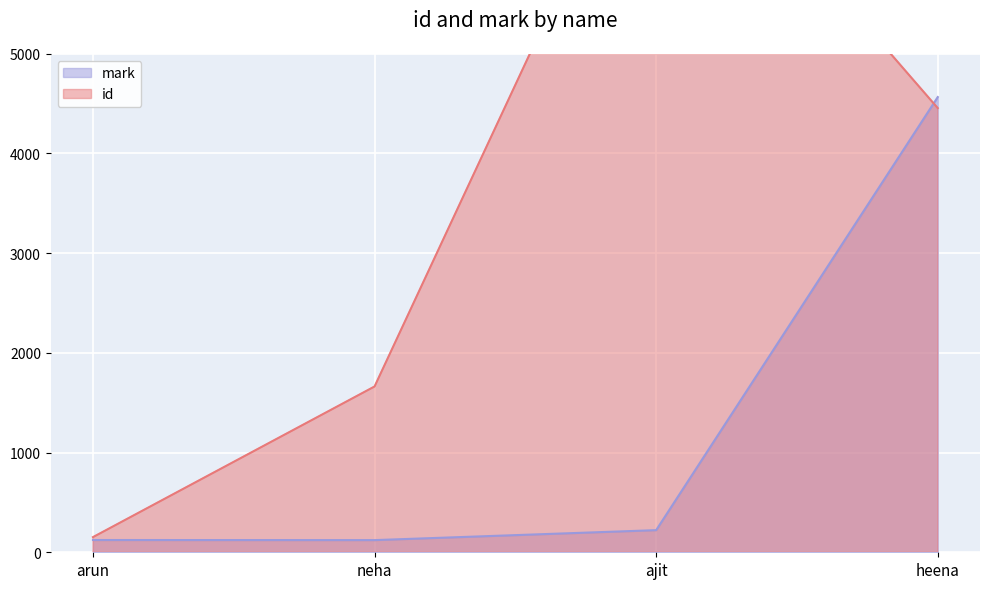

At which category does mark reach its first local valley?

neha